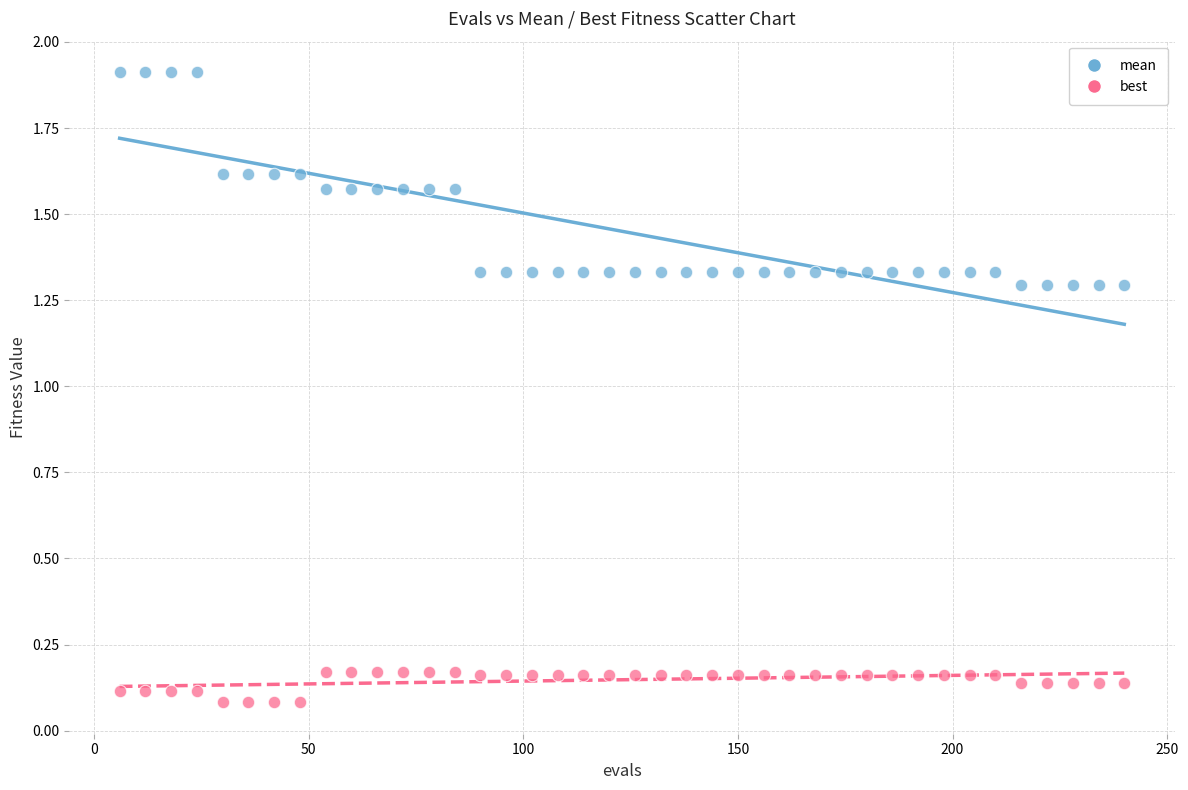

Across all data points, what is the range of X values (max minus min)?

234.0